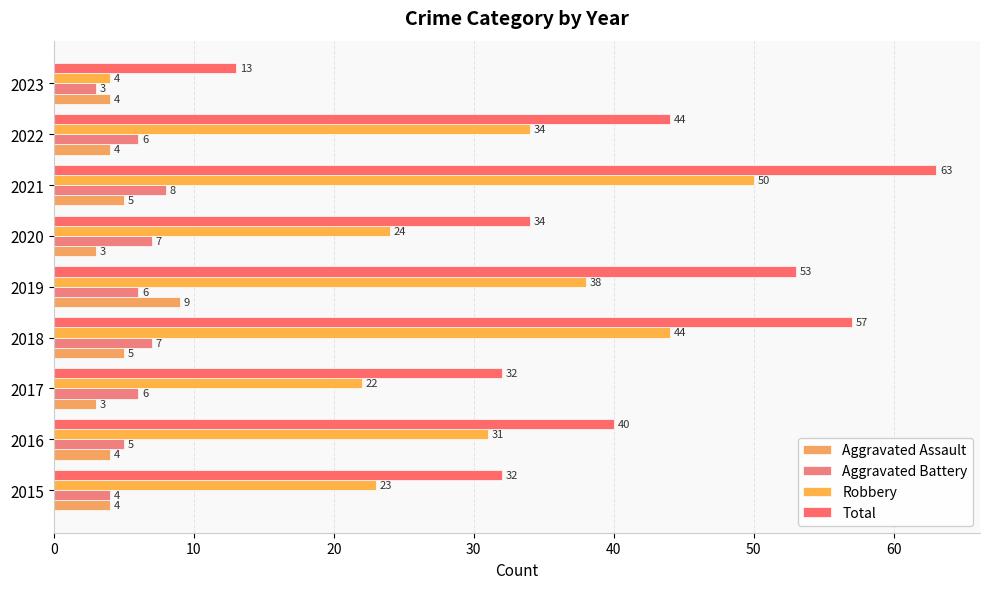

How many values in the Aggravated Battery series are below 6?

3